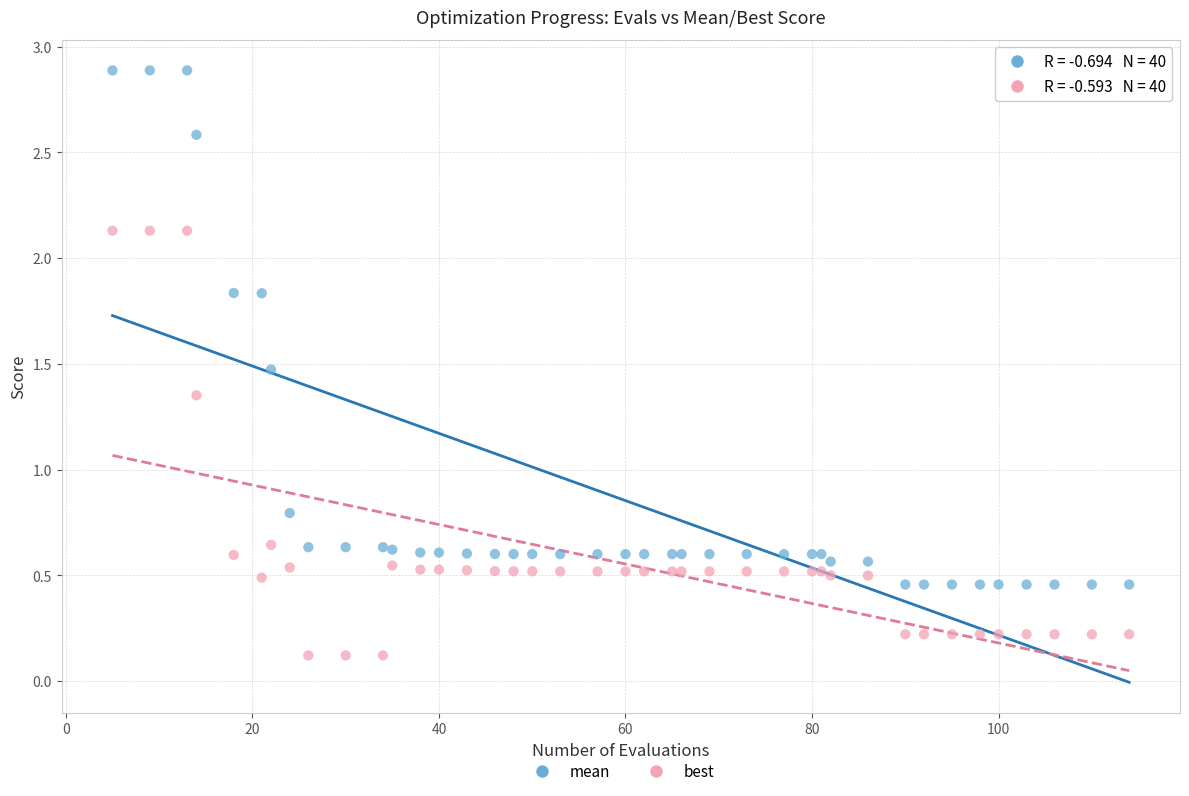

What are all the series names shown in the legend?

mean, best